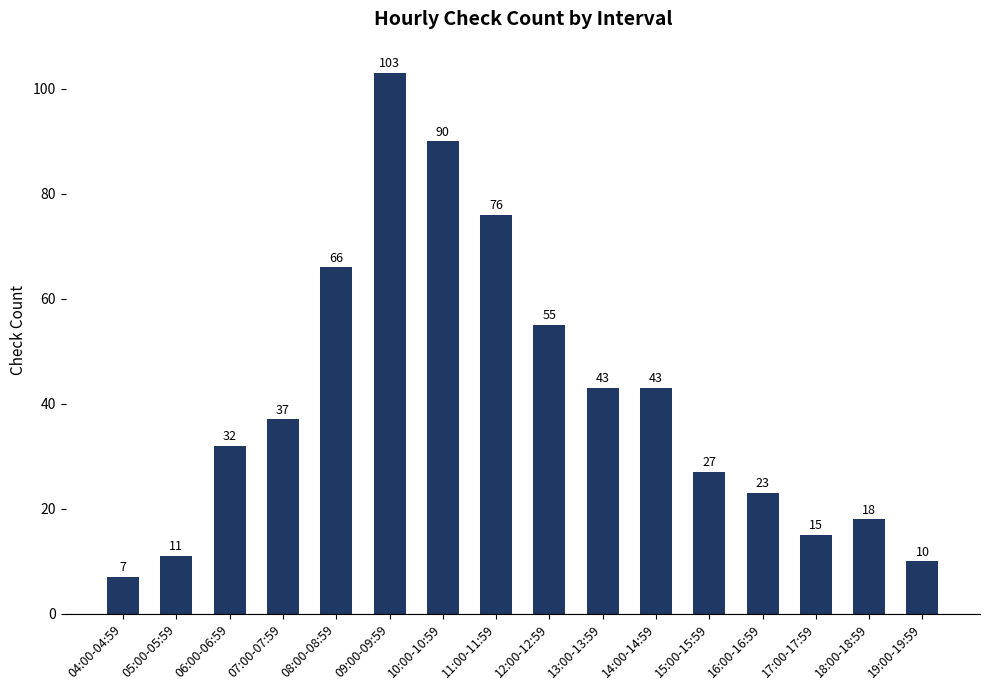

What is the maximum value shown in the chart?

103